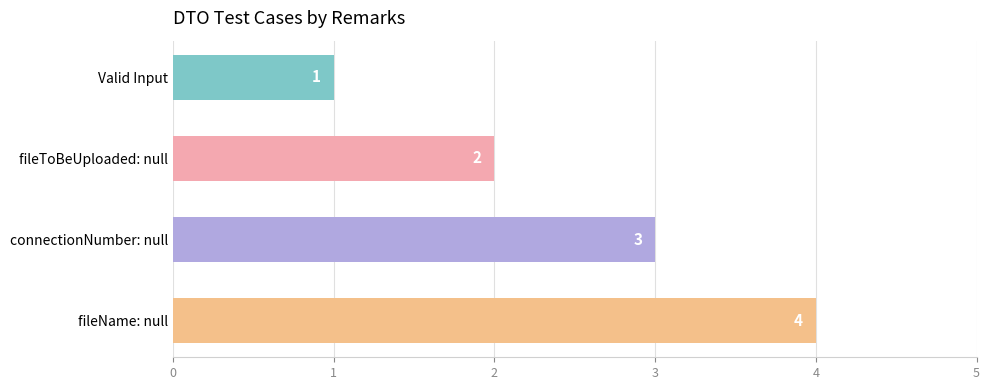

Count the values in the range 2 to 4.

3